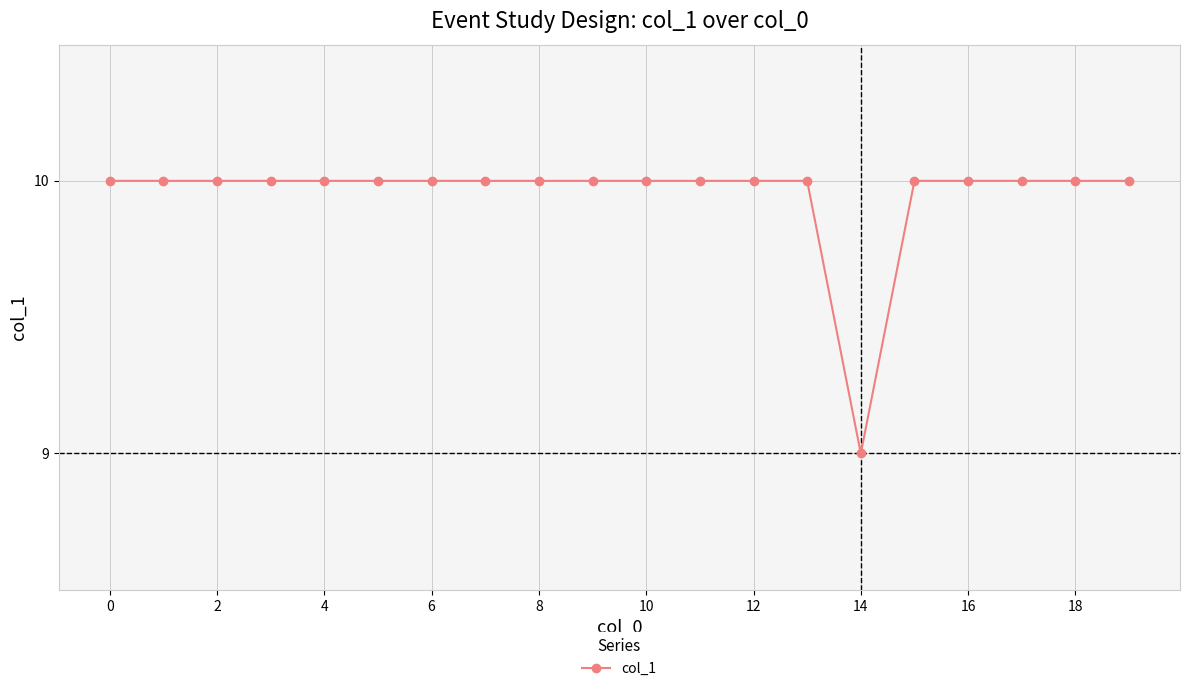

What is the sum of all values?

199